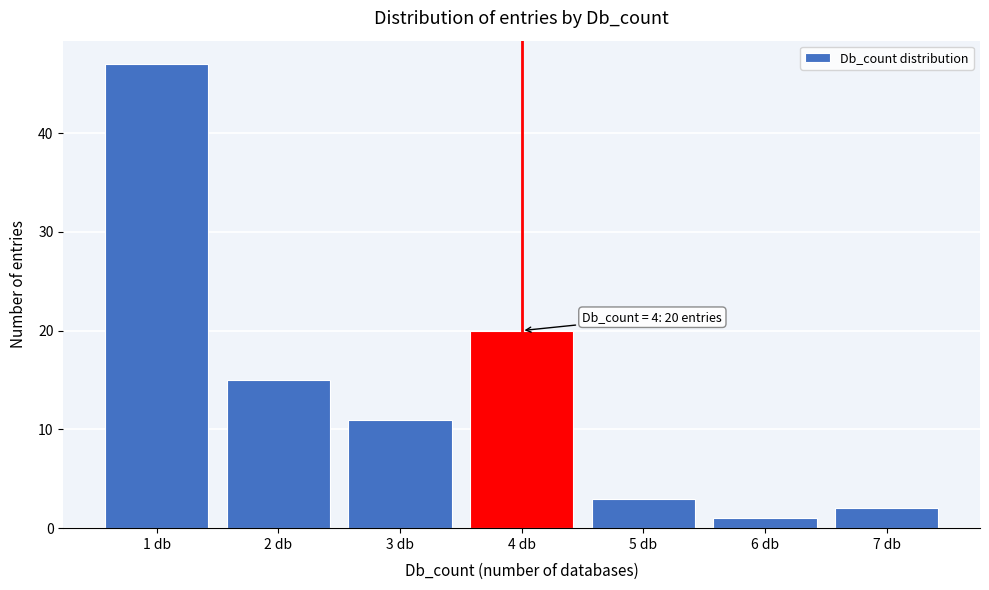

Reading right to left, extract all data points from this chart.

2	1	3	20	11	15	47